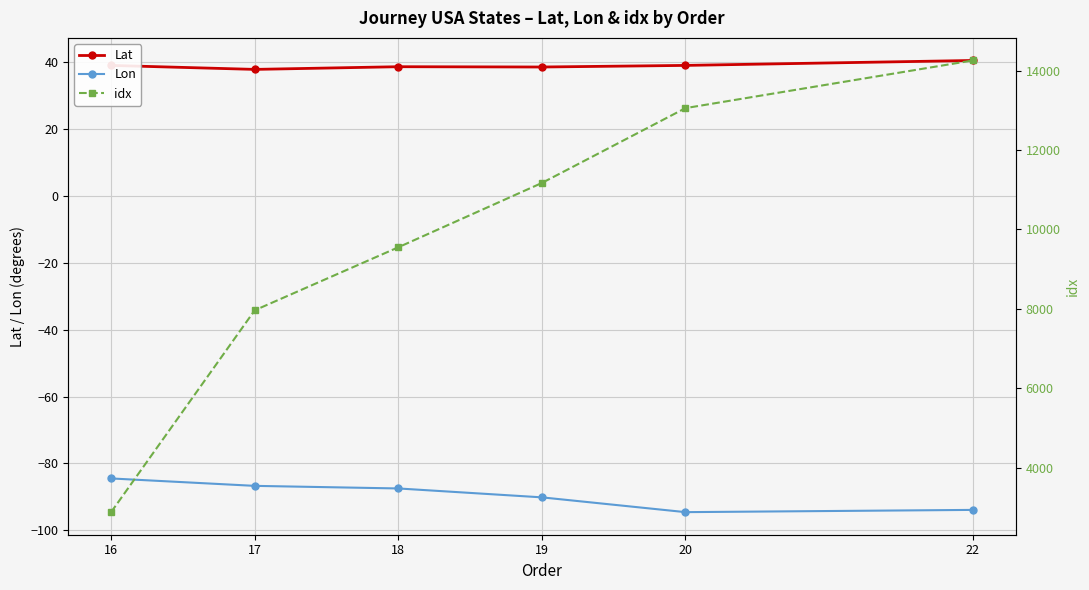

Which has a higher value, 17 or 20?

20